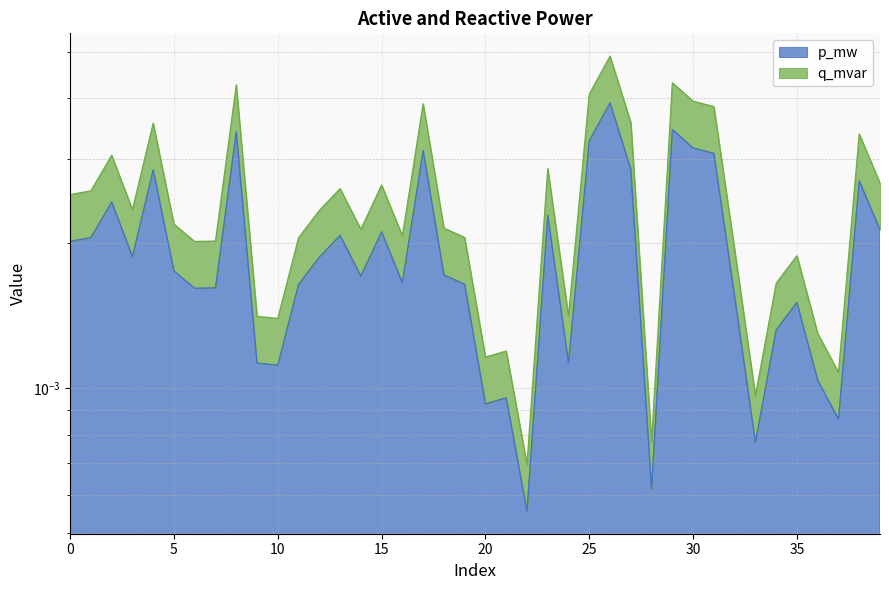

Which category has the lowest value across all series?

22